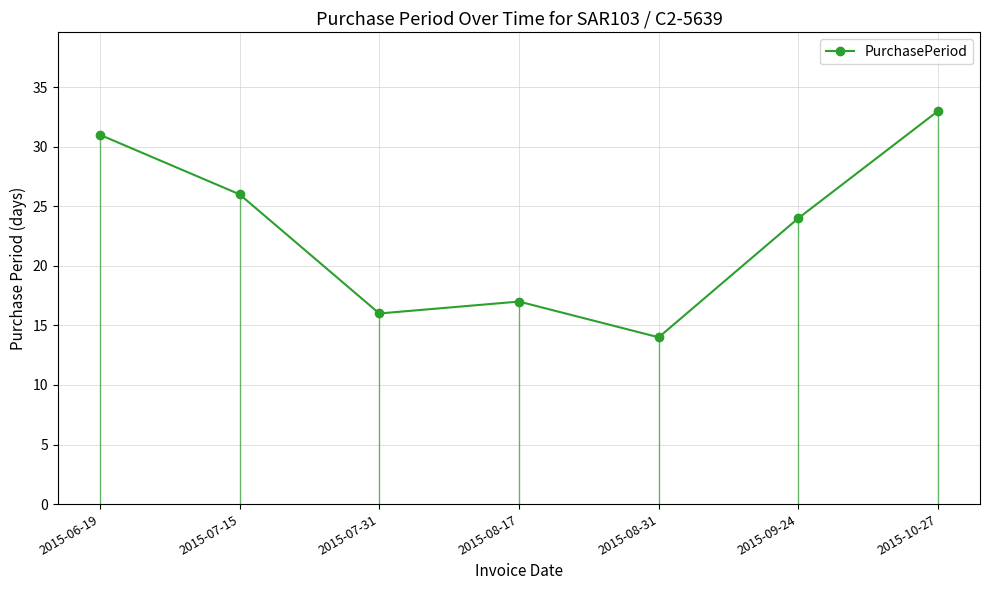

What is the greatest value displayed?

33